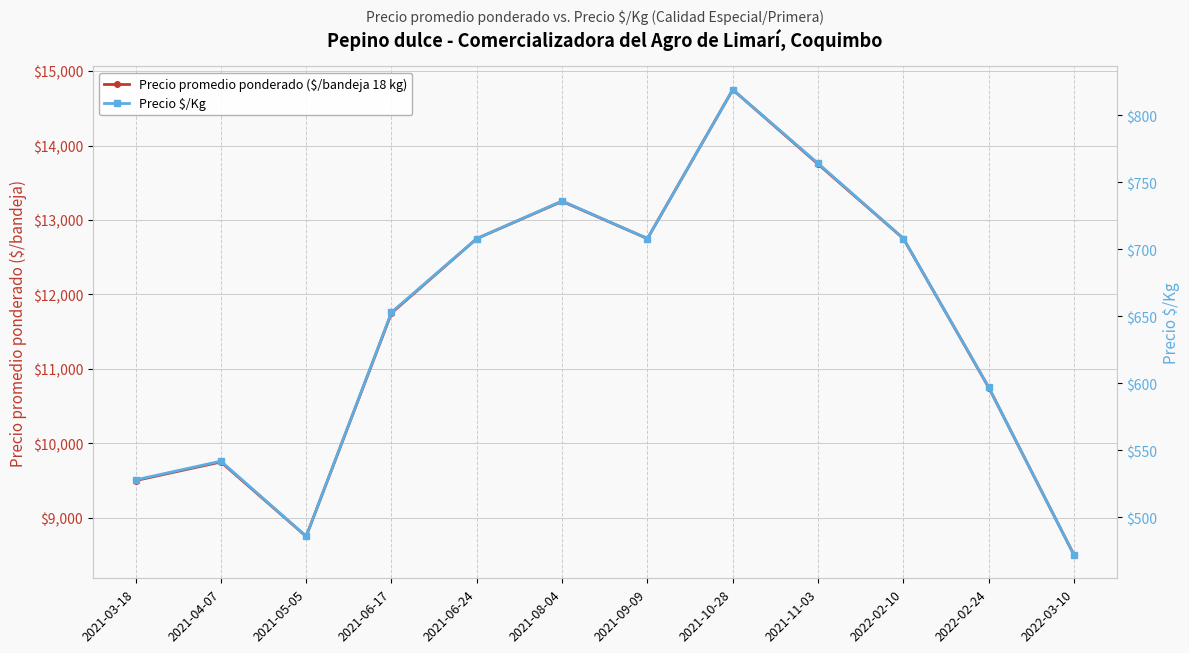

What is the label of the 11th point from the right?

2021-04-07